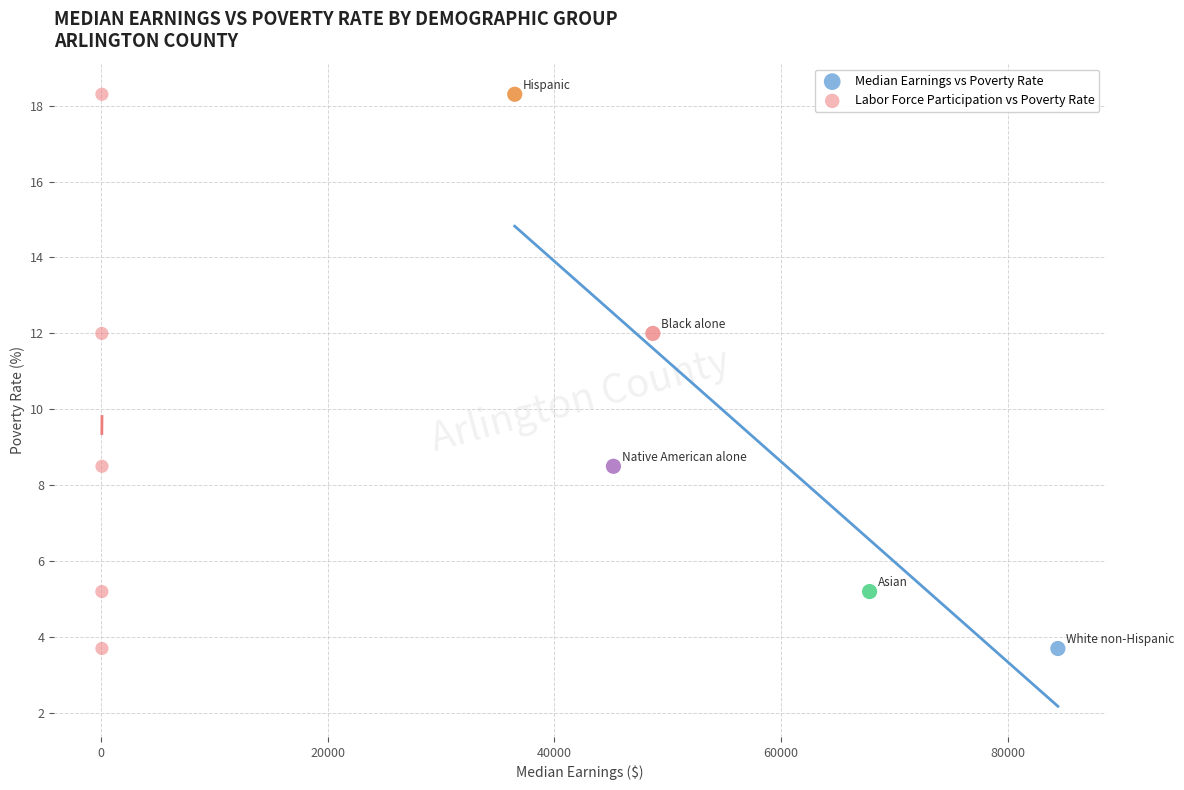

What are all the series names shown in the legend?

Median Earnings vs Poverty Rate, Labor Force Participation vs Poverty Rate